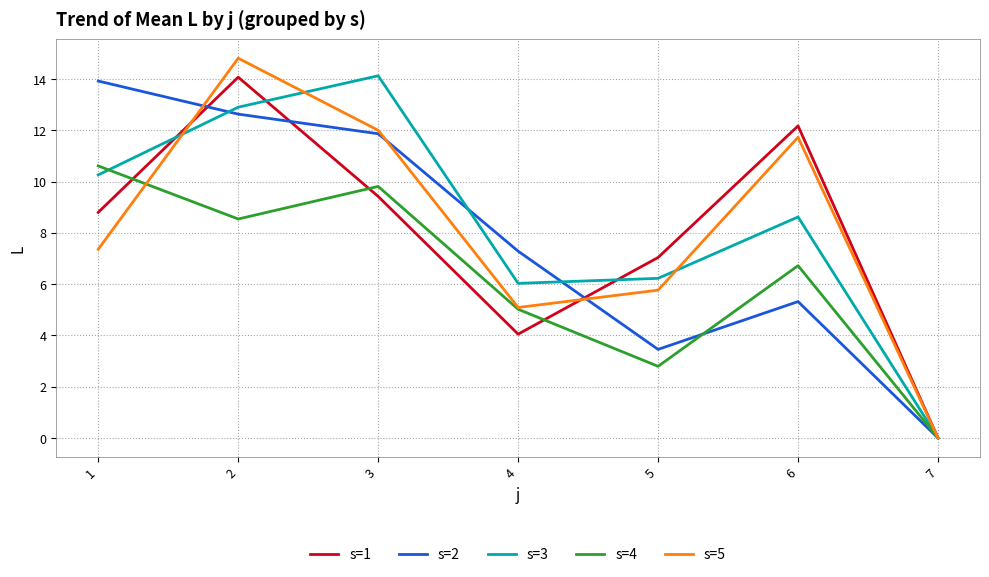

What is the approximate value of s=1 at 3?

9.4